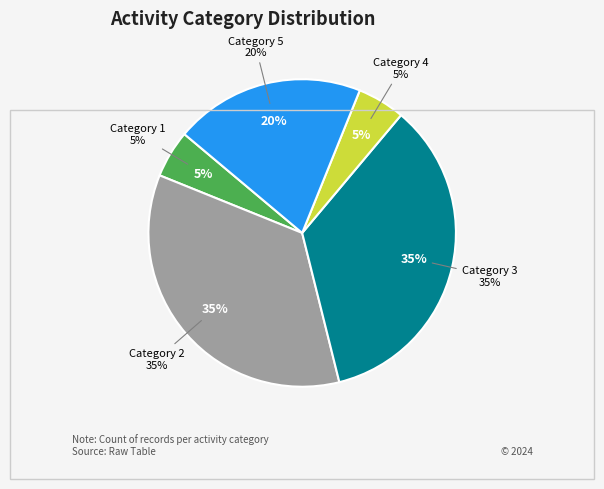

Count the number of slices in the pie.

5